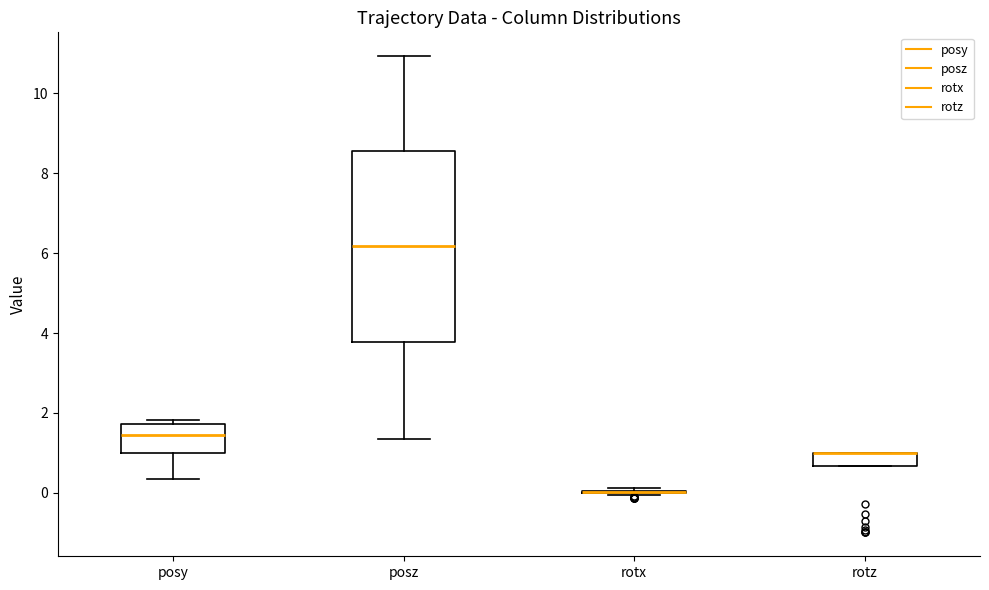

Reading left to right, read every box against the y-axis: the position of its median line, the range the box covers, and the ends of its whiskers. The values are not printed on the chart, so give them approximately, as read against the axis.

posy: median 1.4, box 1.0 to 1.8, whiskers 0.4 to 1.8 (just above the box's upper edge)
posz: median 6.2, box 3.8 to 8.6, whiskers 1.4 to 11.0
rotx: box collapsed to a line at 0.0, whiskers 0.0 to 0.2
rotz: median 1.0 (drawn on the box's upper edge), box 0.6 to 1.0, whiskers 0.6 to 1.0